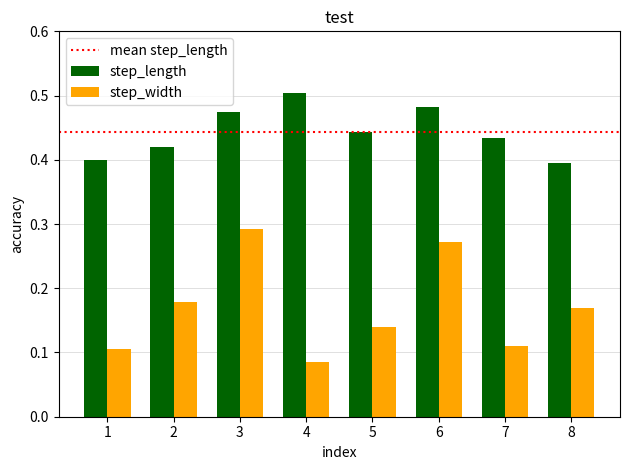

Is the value of step_width at 1 greater than the value of step_length at 7?

No